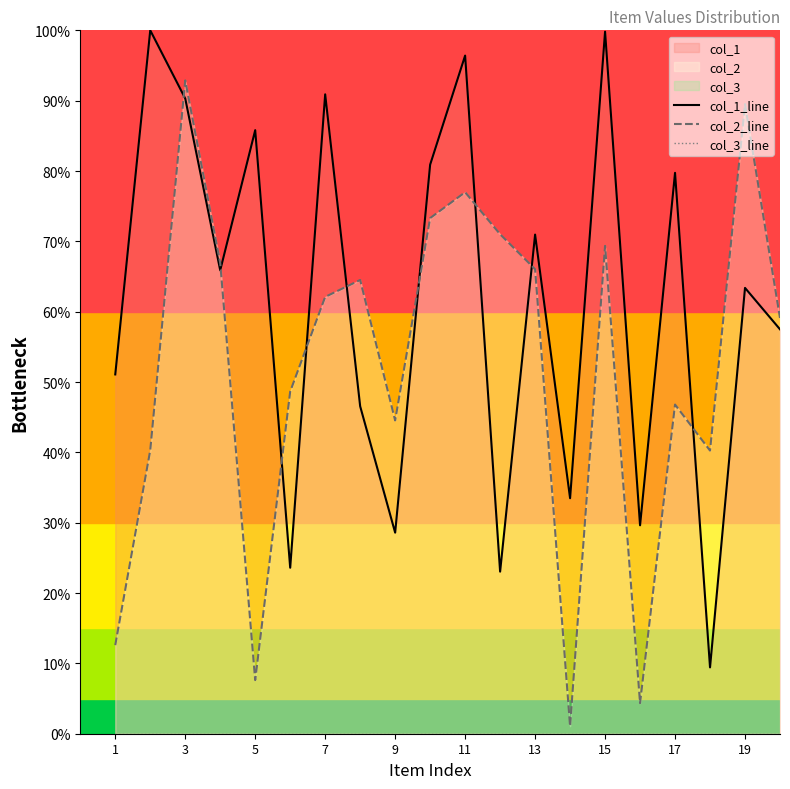

What is the maximum value for col_2_line?

92.9